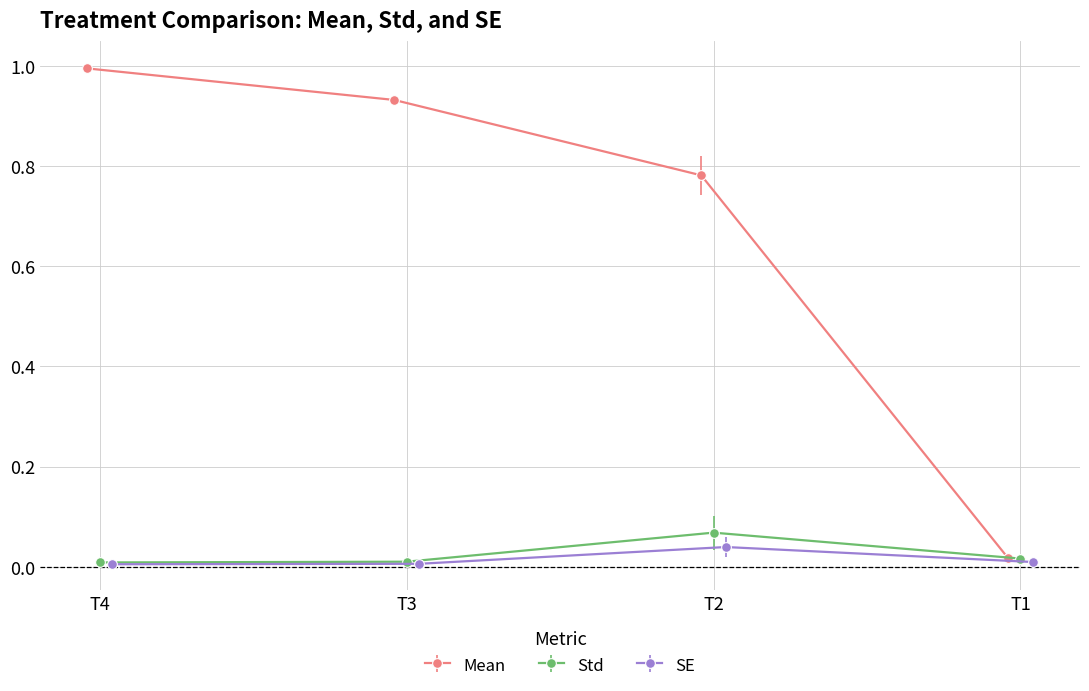

What are all the series names shown in the legend?

Mean, Std, SE